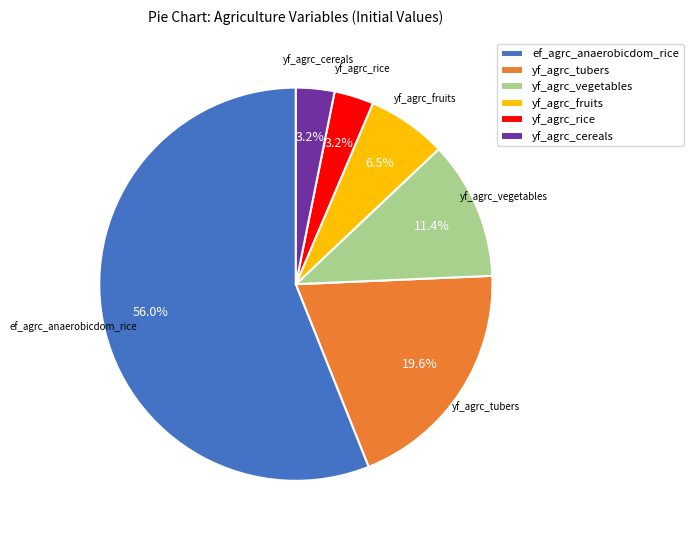

Which slice is the largest?

ef_agrc_anaerobicdom_rice